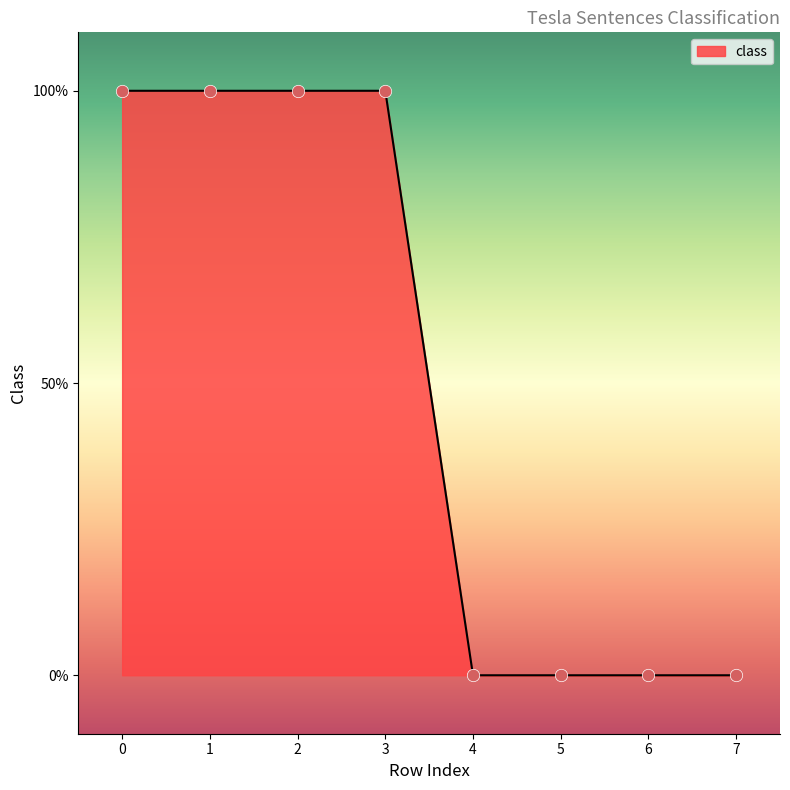

Which has a higher value, 7 or 3?

3